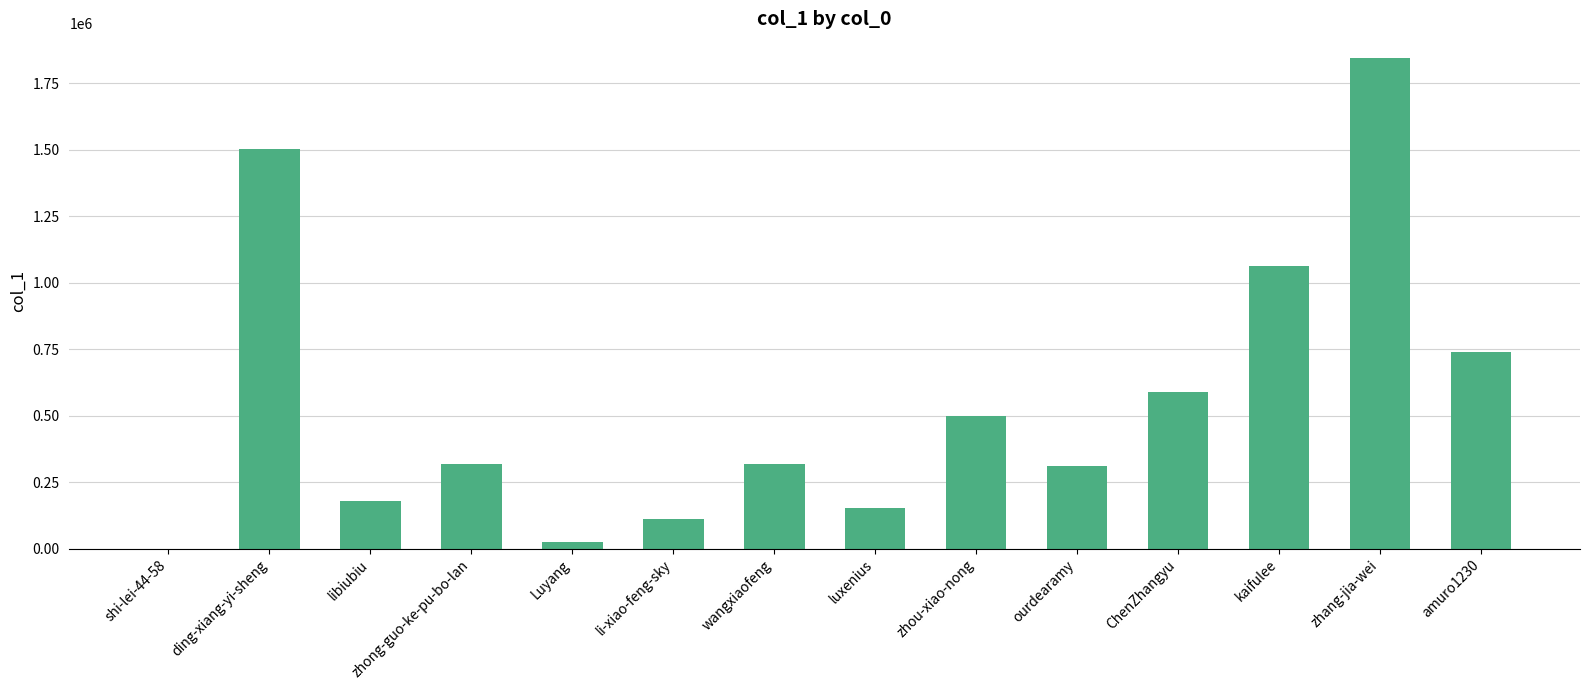

What is the change in value from ding-xiang-yi-sheng to wangxiaofeng?

-1184499